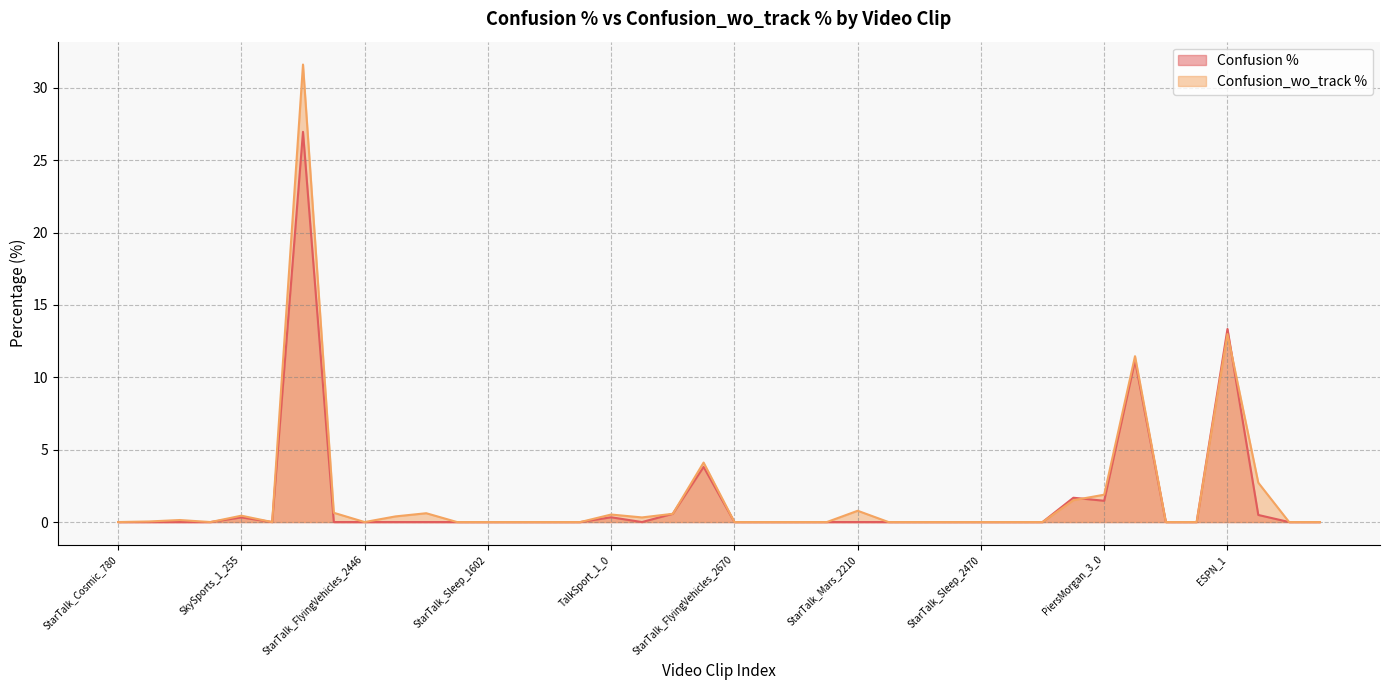

At which category does Confusion % reach its first local valley?

StarTalk_Farming_2405